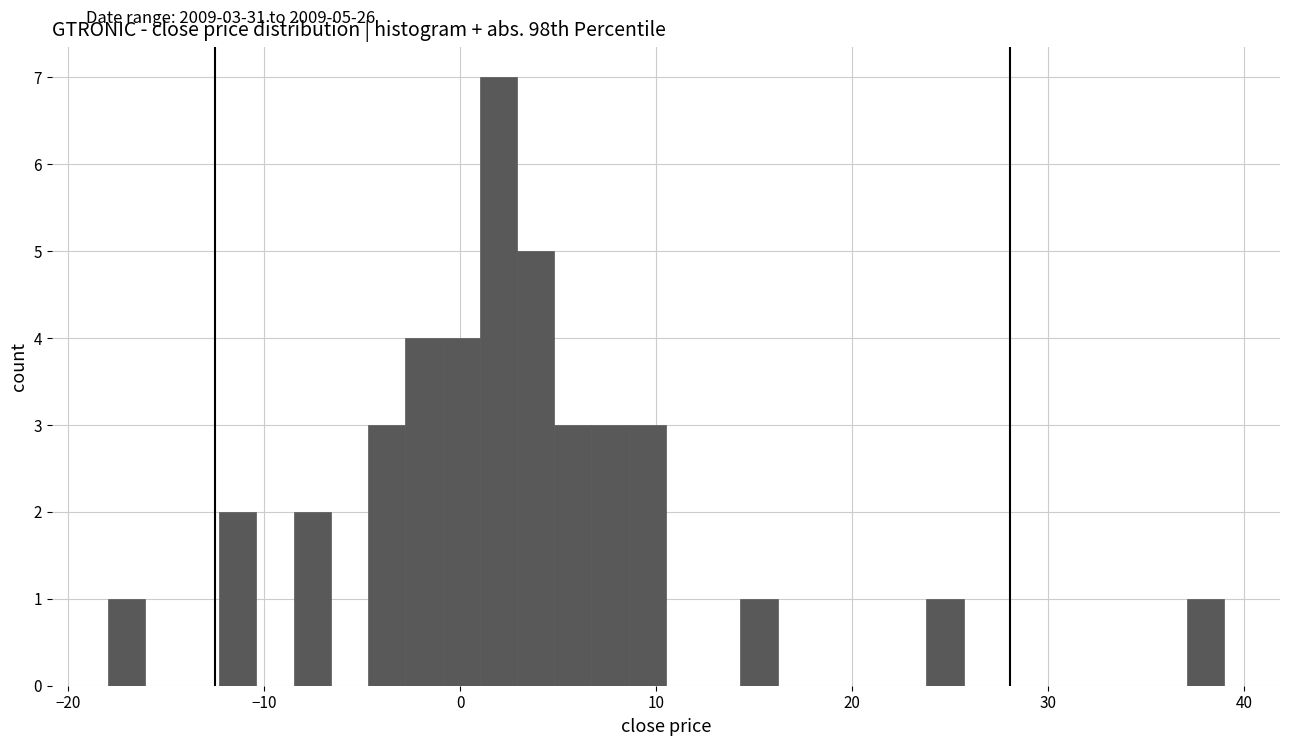

Read against the x-axis, roughly where is the centre of the tallest bar?

2